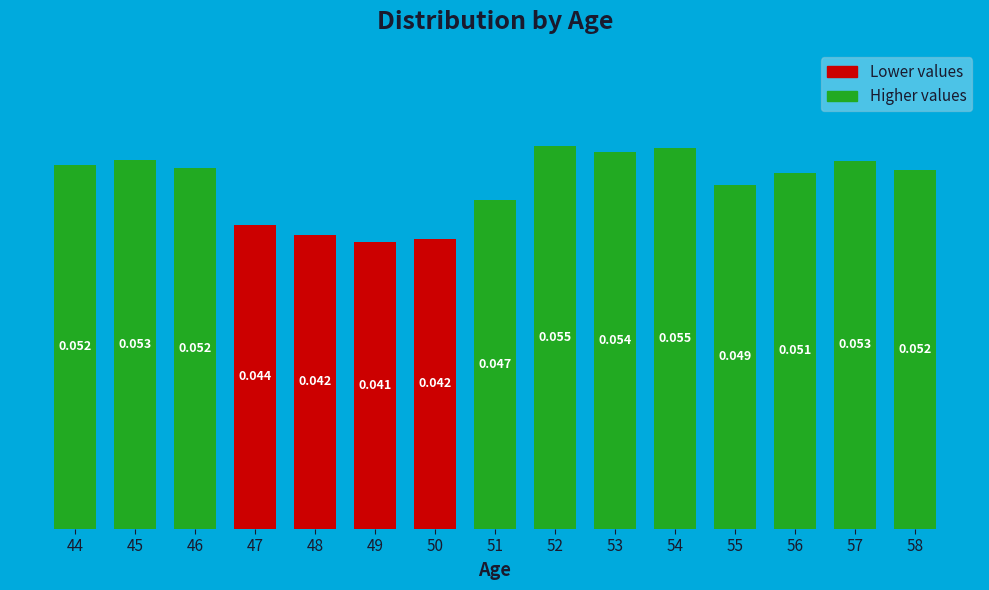

Reading right to left, transcribe all the data shown in this chart.

0.1	0.1	0.1	0.0	0.1	0.1	0.1	0.0	0.0	0.0	0.0	0.0	0.1	0.1	0.1